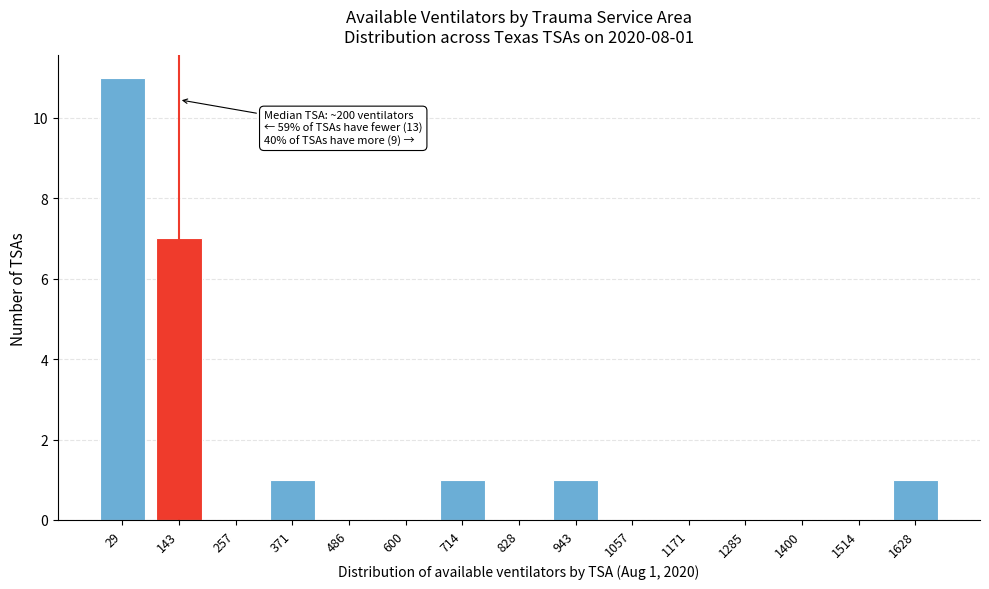

Reading right to left, what are all the values shown in this chart?

1628=1	1514=0	1400=0	1285=0	1171=0	1057=0	943=1	828=0	714=1	600=0	486=0	371=1	257=0	143=7	29=11